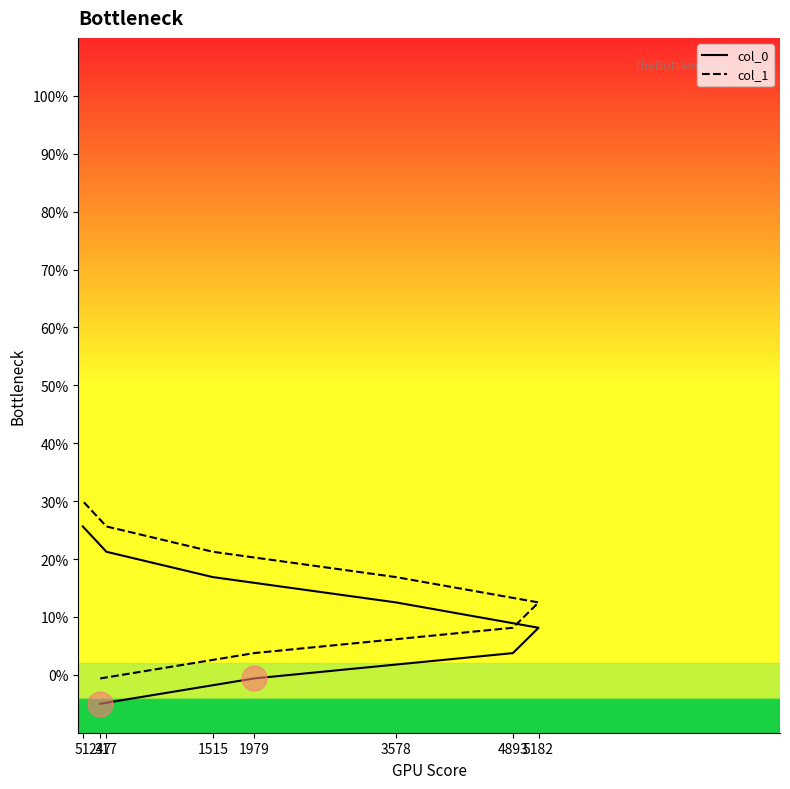

At 51, list the series in order from smallest to largest.

col_0, col_1